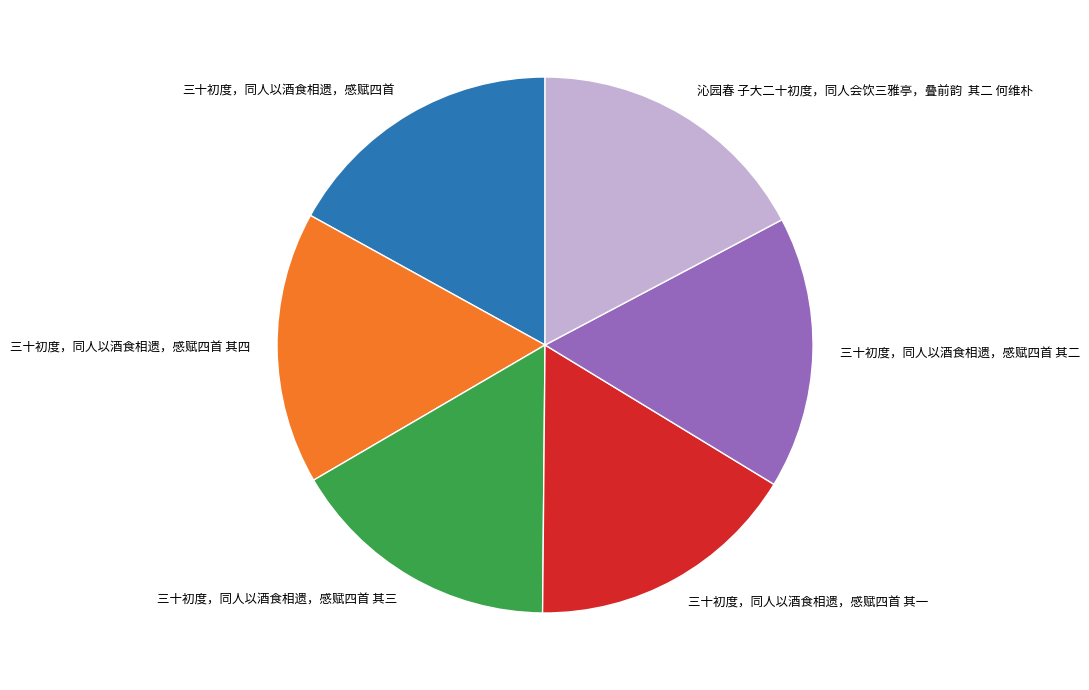

Combined, do 三十初度，同人以酒食相遗，感赋四首 其一 and 三十初度，同人以酒食相遗，感赋四首 其四 account for over 50%?

No